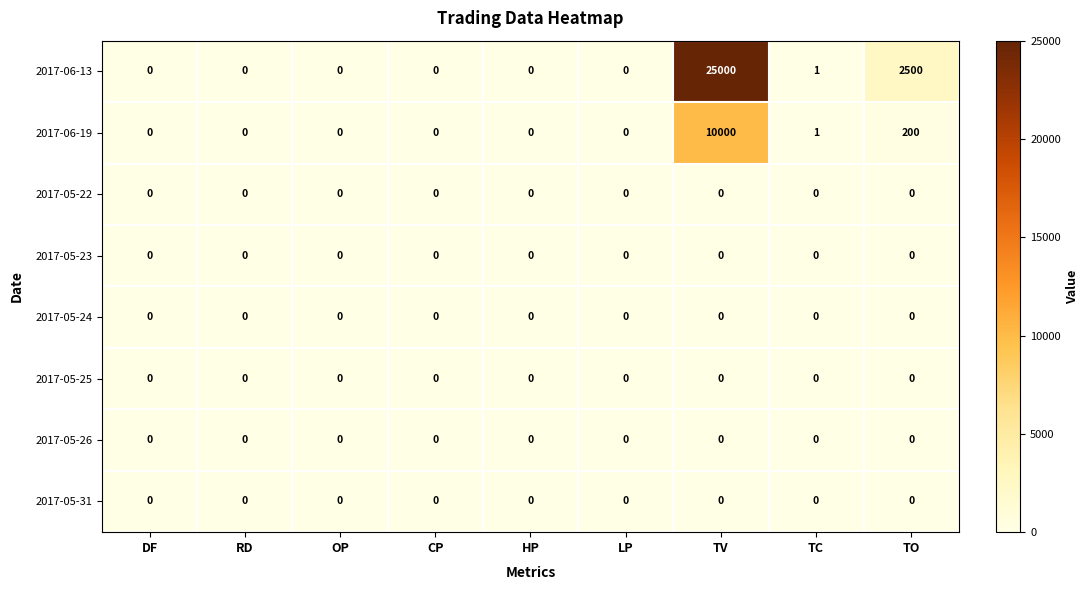

What is the difference between the maximum and minimum values in the 2017-06-19 series?

10000